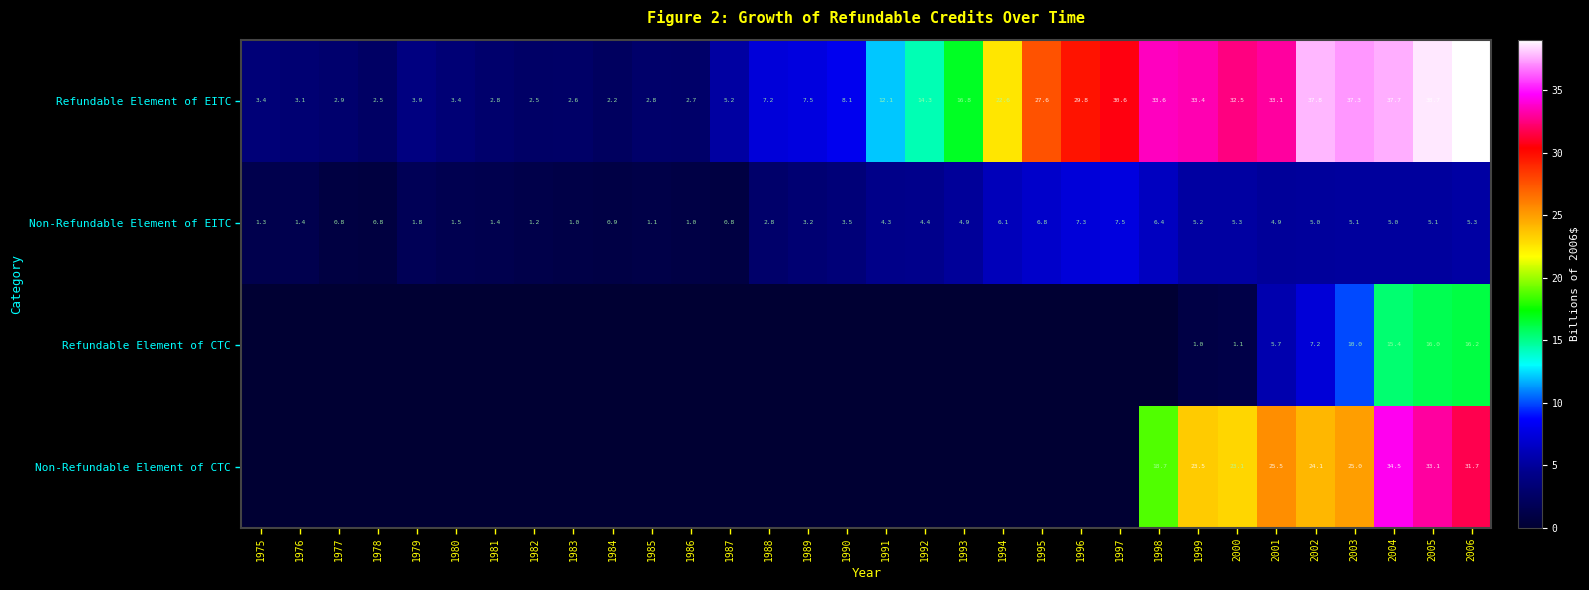

Which has a higher value, 1982 or 1992?

1992